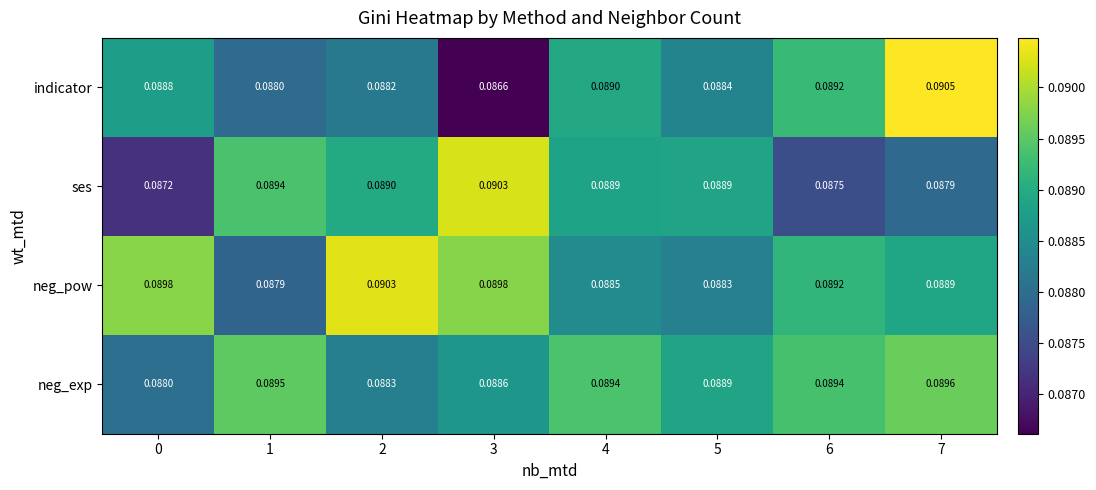

Between 6 and 7, which series saw the biggest shift?

indicator